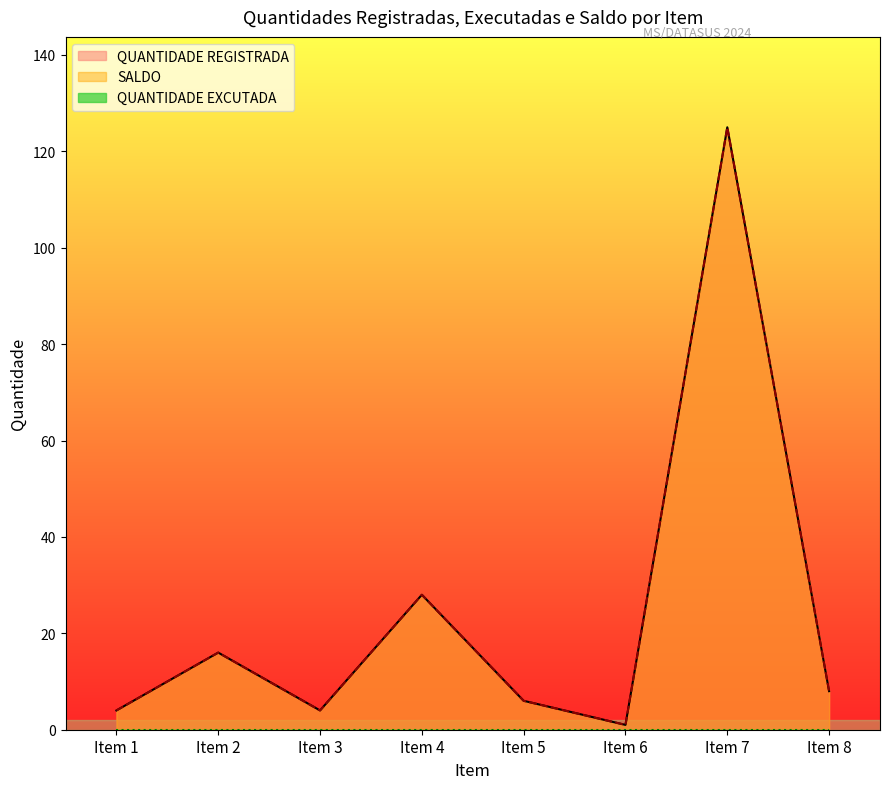

True or false: SALDO has a value of 1 at Item 6.

True